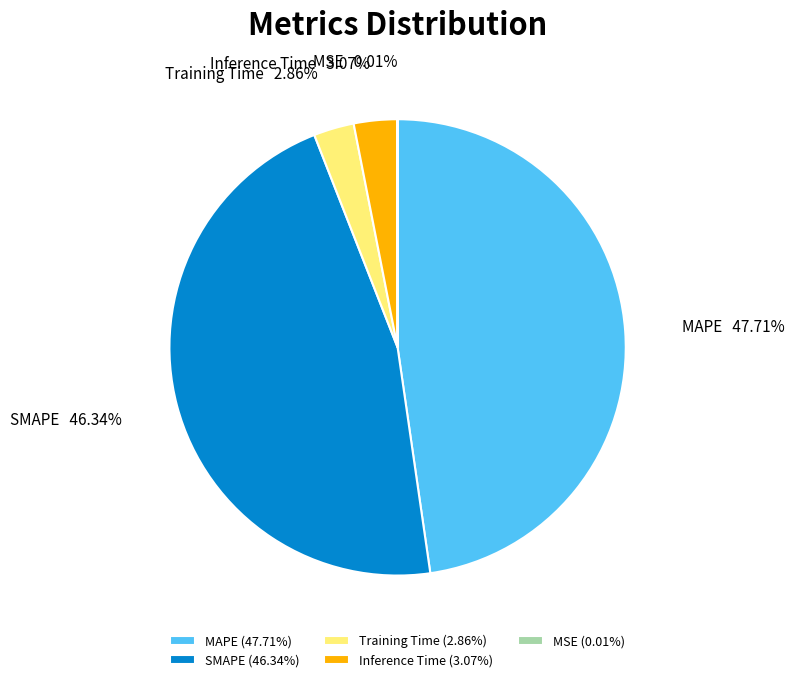

To the nearest percent, what portion does MAPE represent?

48%